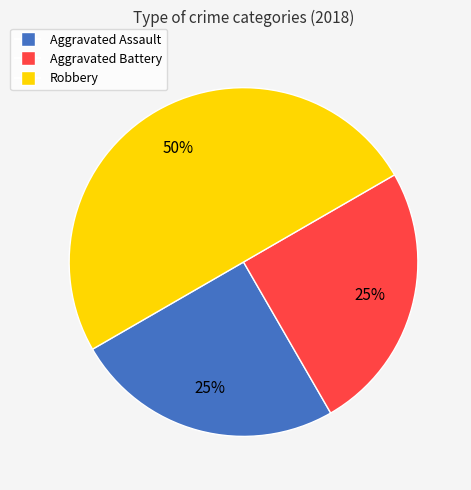

What percentage is the Aggravated Assault slice, to the nearest percent?

25%